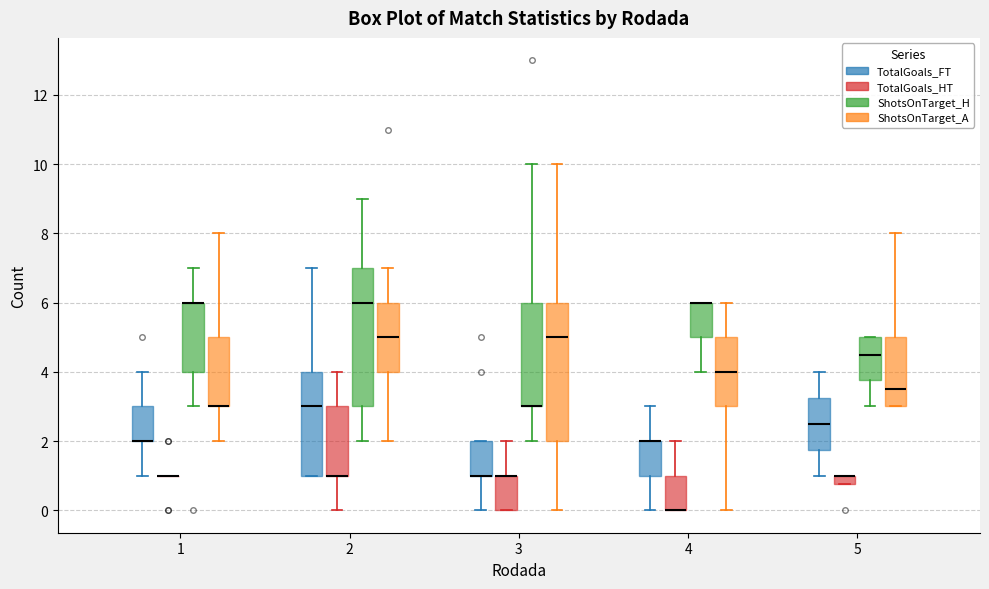

Where does the upper whisker of the box for 2 (ShotsOnTarget_H) end on the y-axis? The values are not printed on the chart, so give them approximately, as read against the axis.

9.0